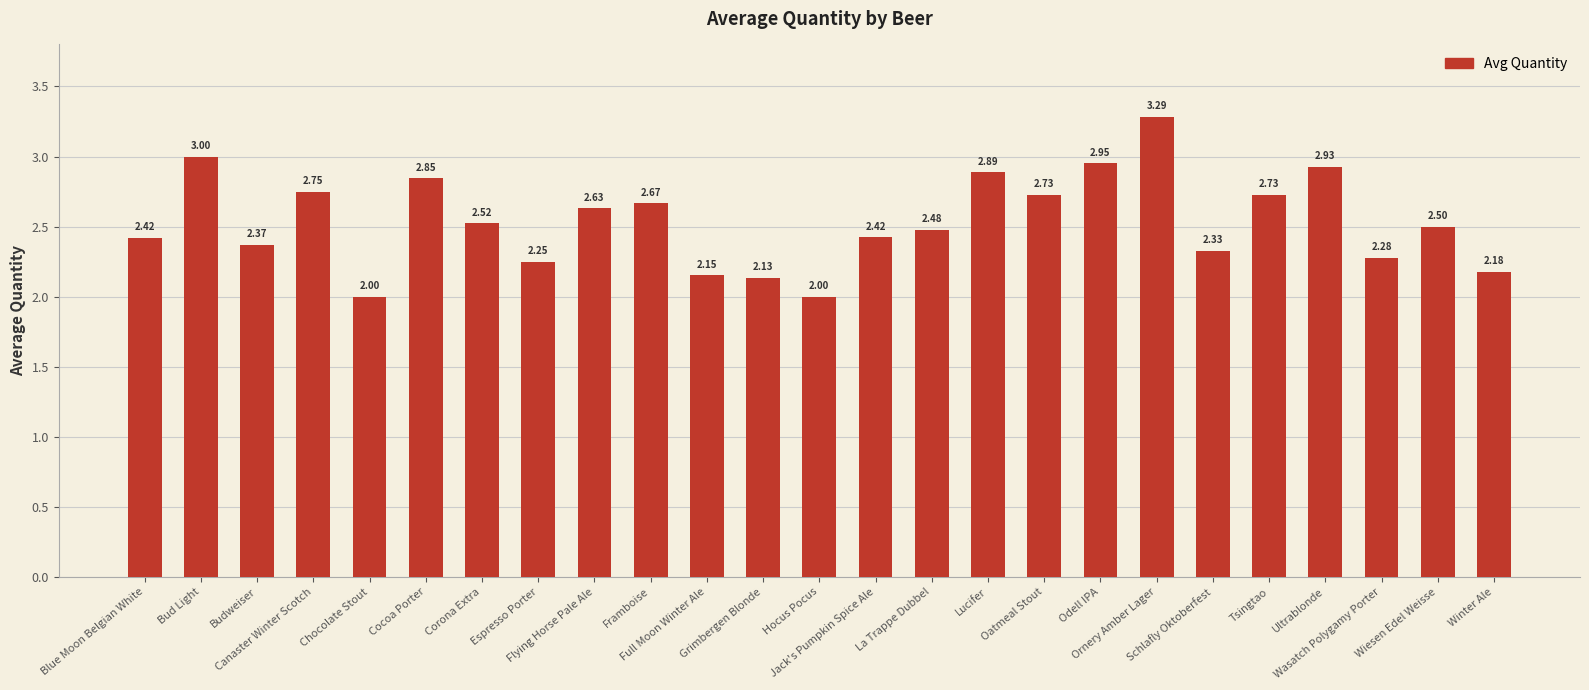

Approximately how many times larger is the value at Oatmeal Stout compared to Tsingtao?

1.0